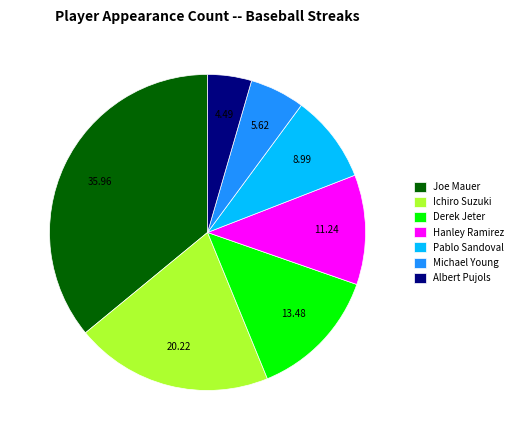

Between Joe Mauer and Ichiro Suzuki, which is larger?

Joe Mauer